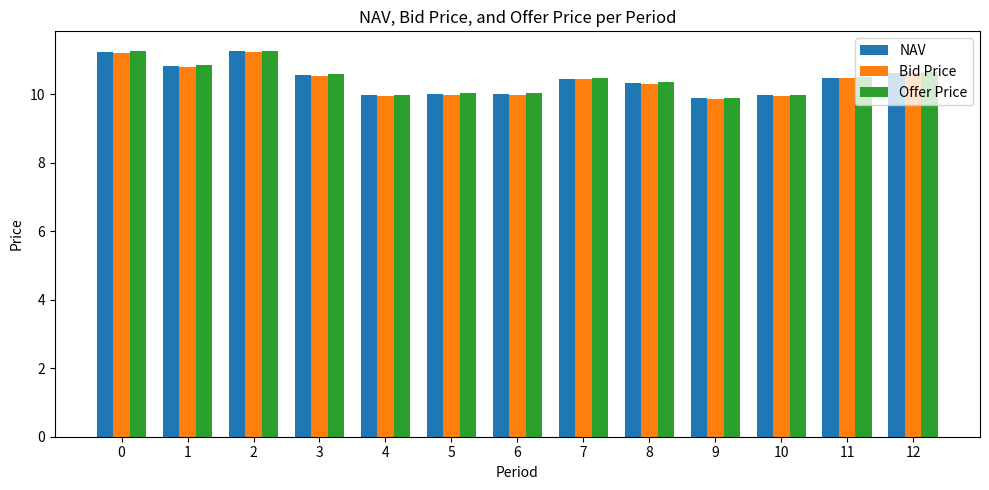

Which series has the widest spread of values?

Offer Price